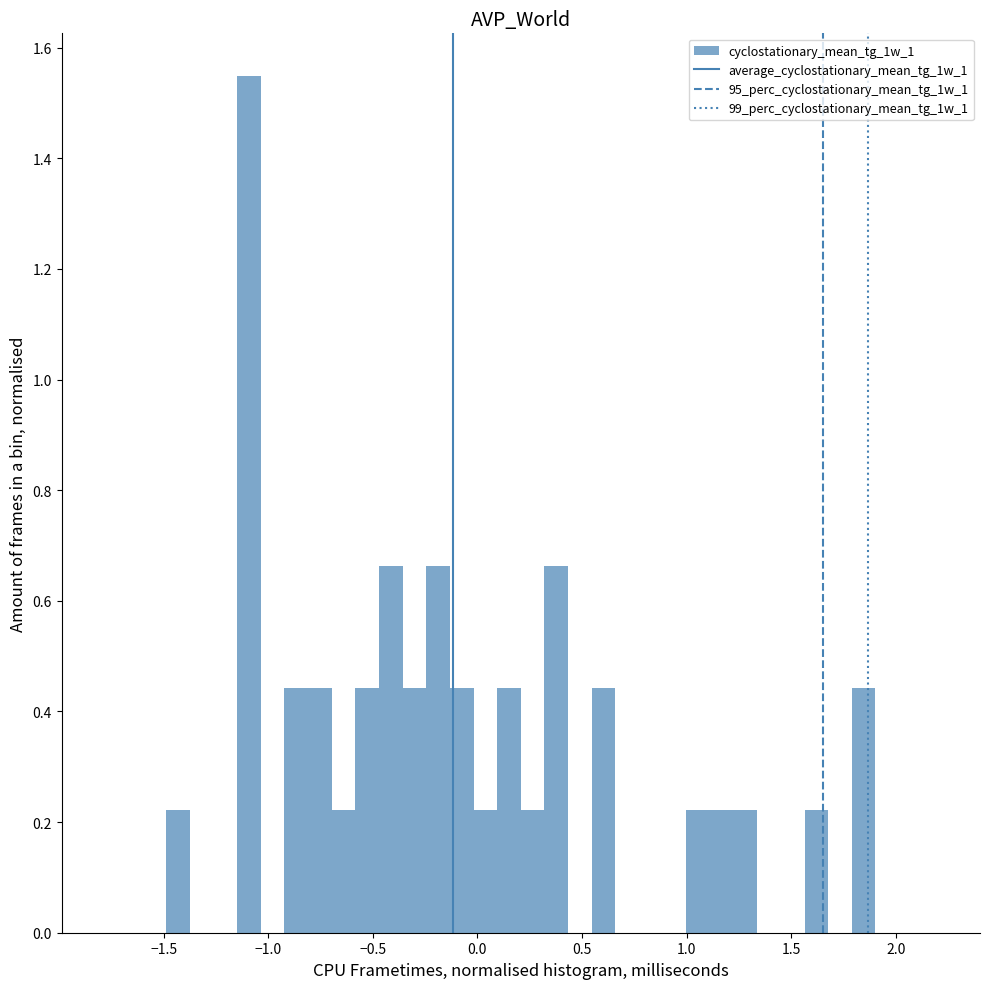

Read against the x-axis, roughly where is the centre of the tallest bar?

-1.10